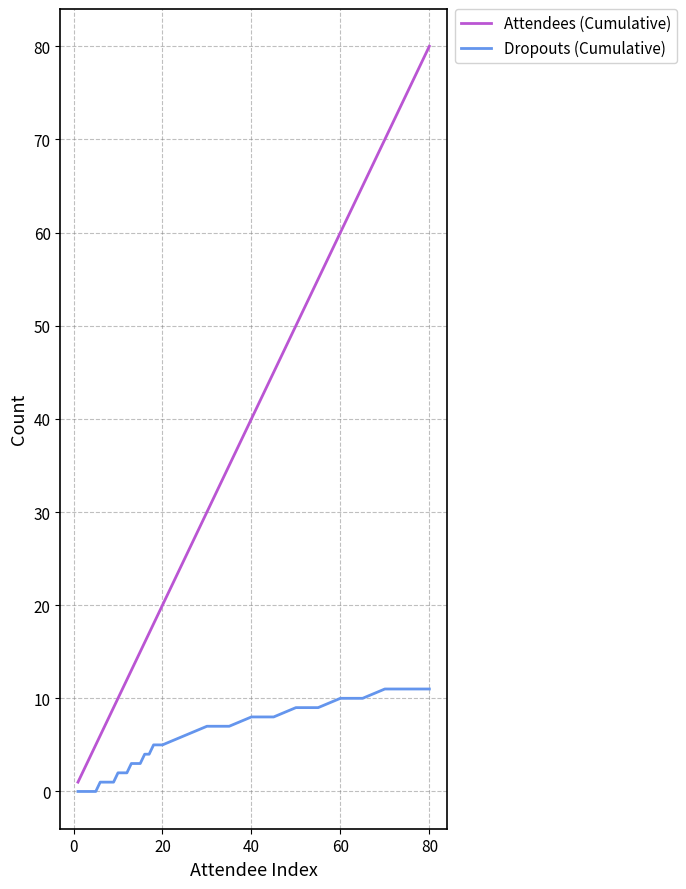

Which series has the largest total across all categories?

Attendees (Cumulative)